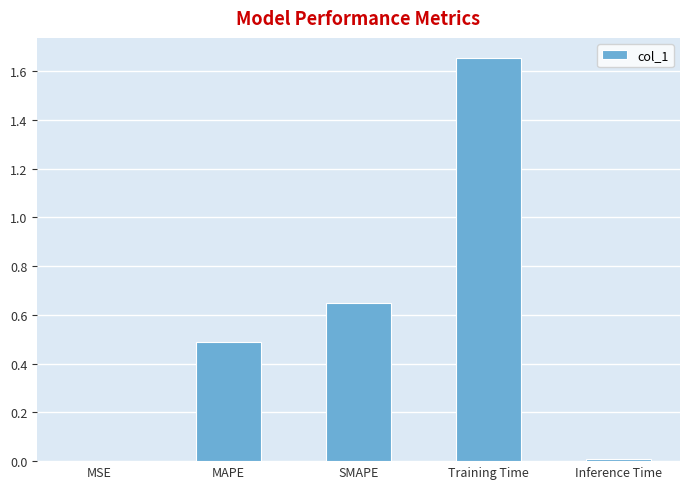

True or false: the data shows 0.2 at MAPE.

False